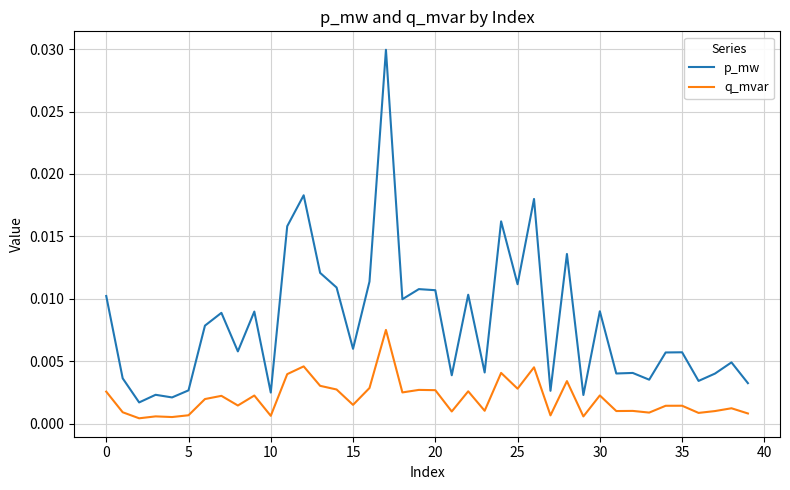

Rank the series by their average value, from highest to lowest.

p_mw, q_mvar